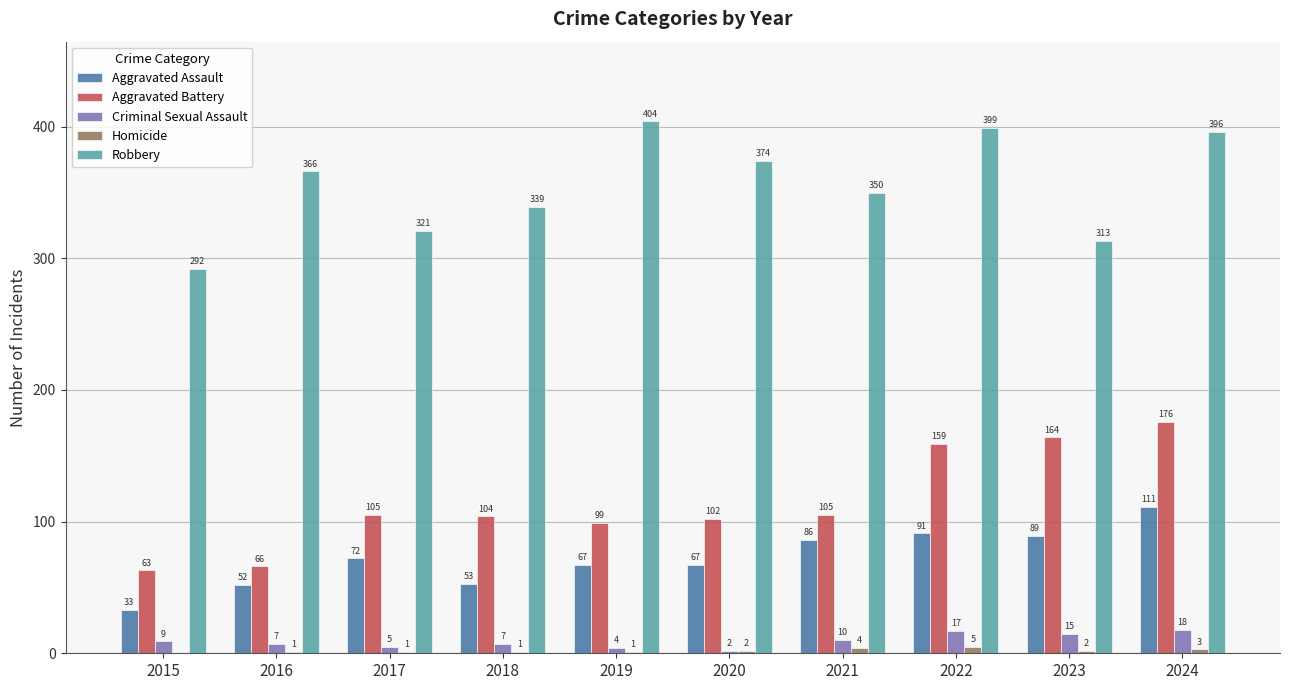

What is the sum of the Aggravated Assault values at 2017 and 2021?

158